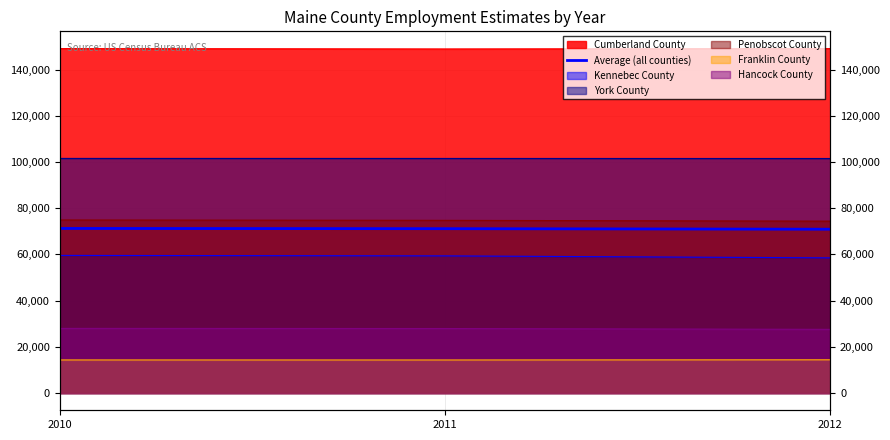

What is the value of the 1st point from the left?

71263.2